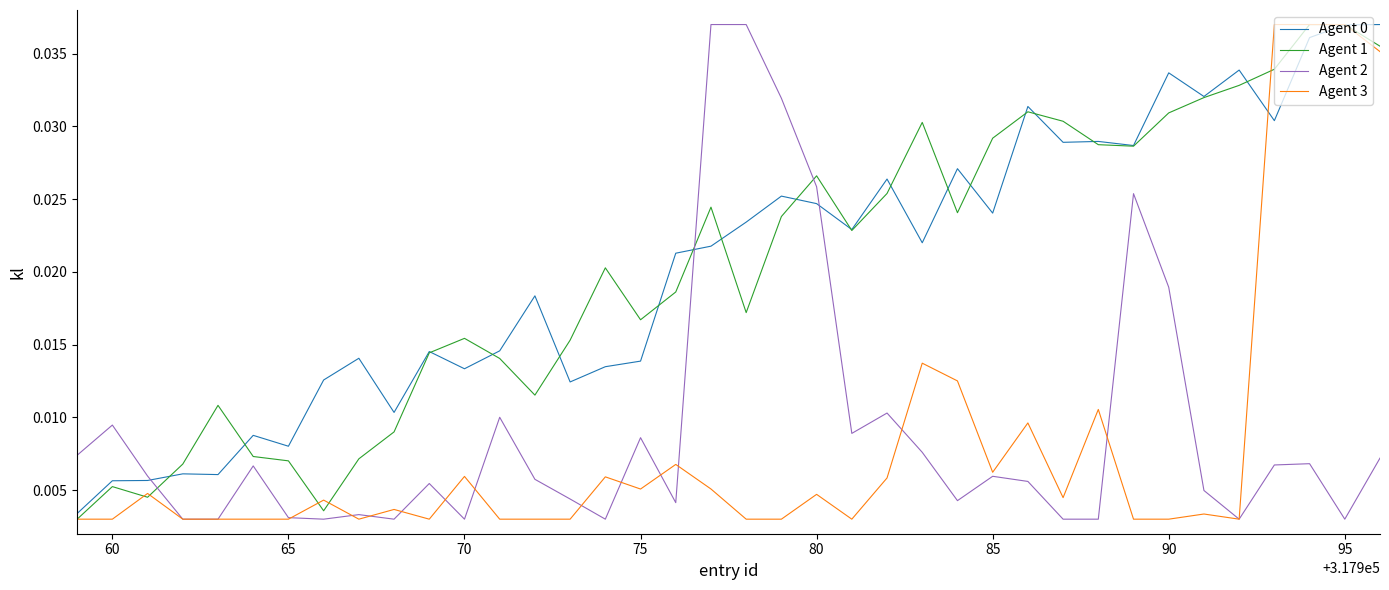

What is the sum of all Agent 3 values?

0.3